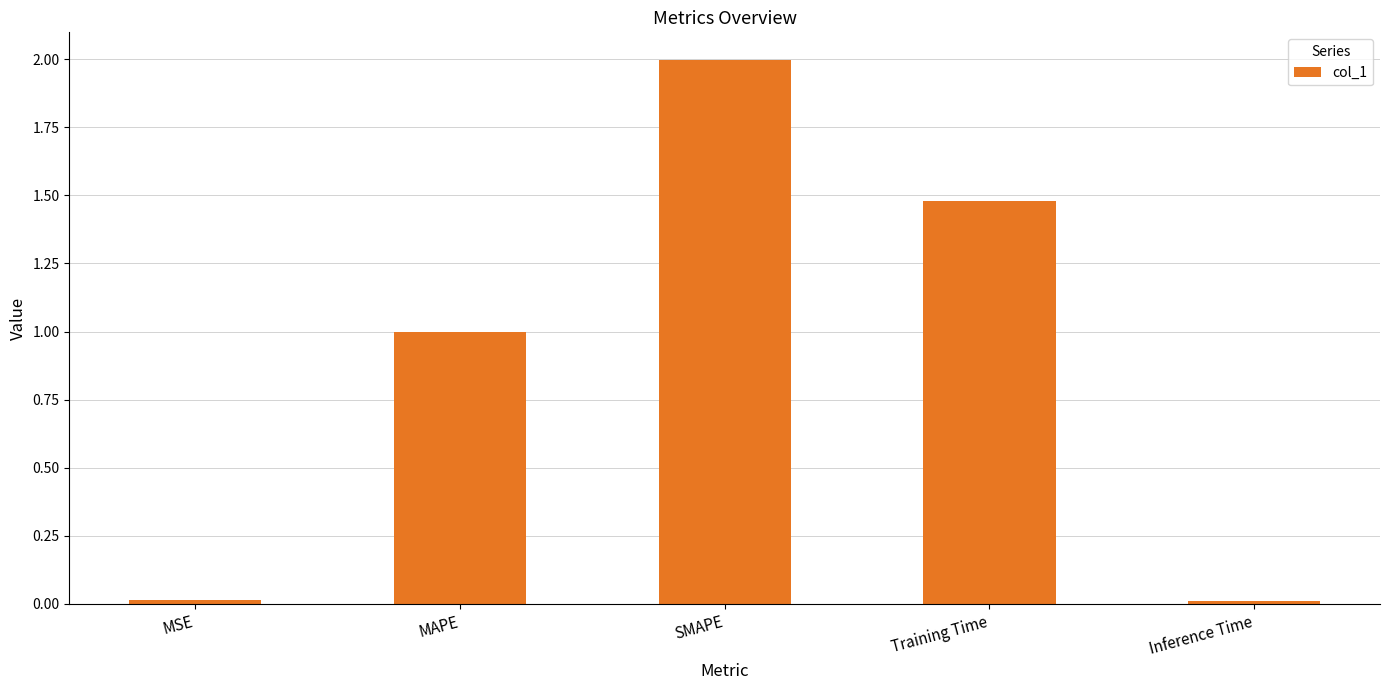

What is the difference between the maximum and minimum values?

2.0